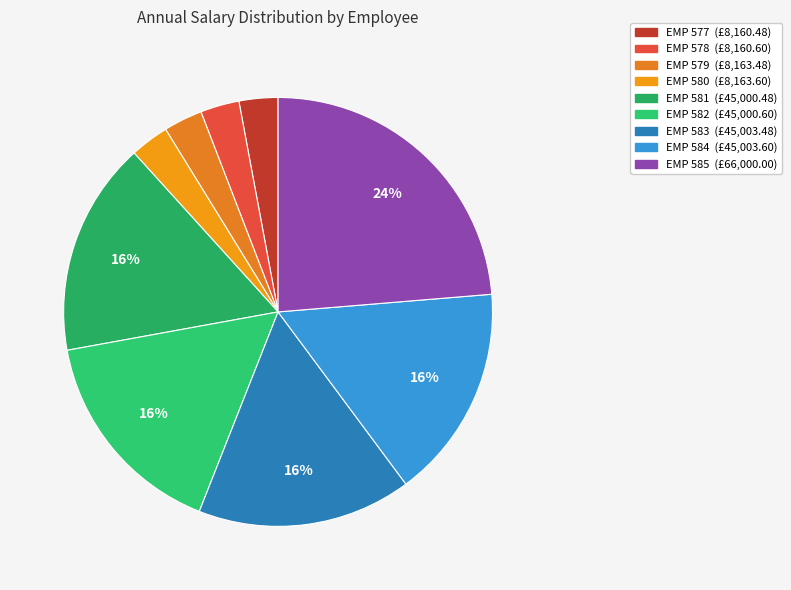

Does EMP 580 account for over 50% of the chart?

No